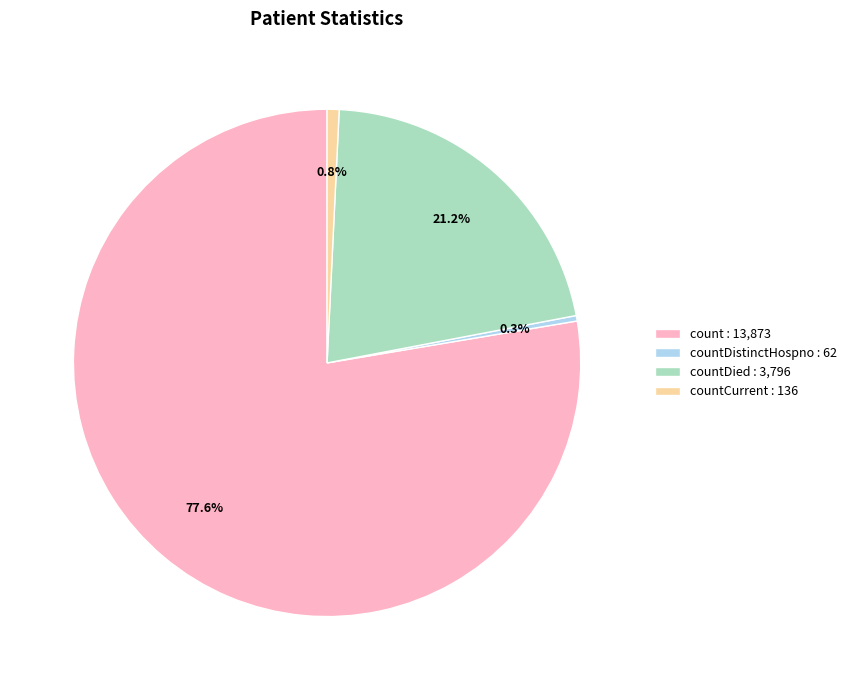

Between countDistinctHospno : 62 and count : 13,873, which is larger?

count : 13,873